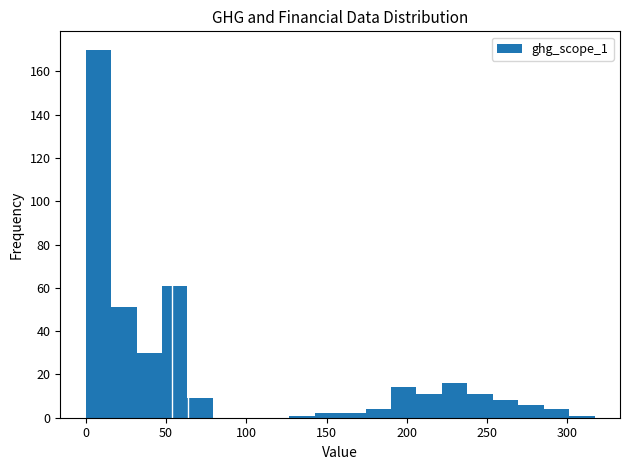

Read against the x-axis, roughly where is the centre of the tallest bar?

10